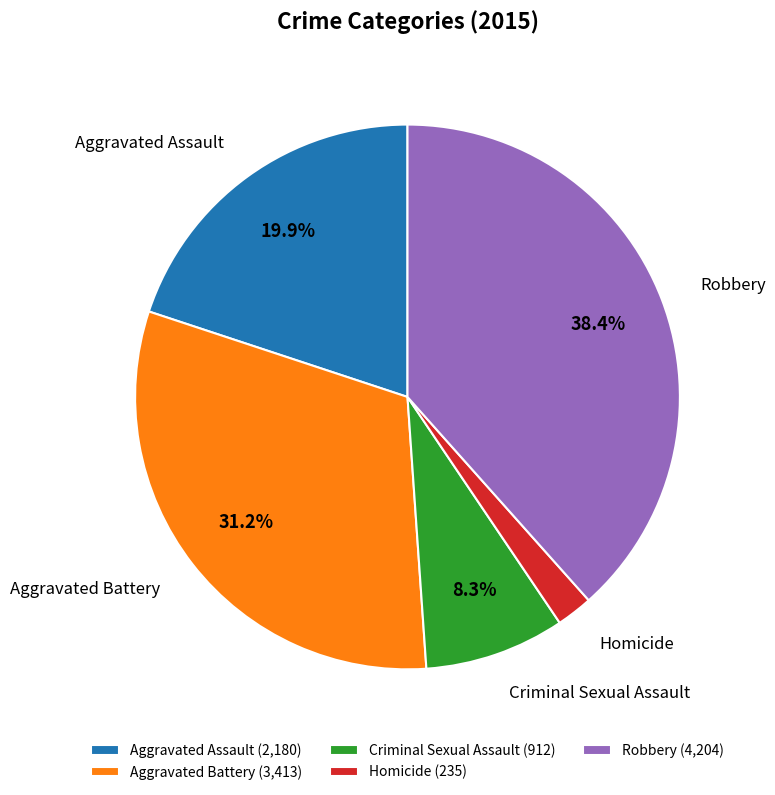

Is Robbery the majority of the pie?

No